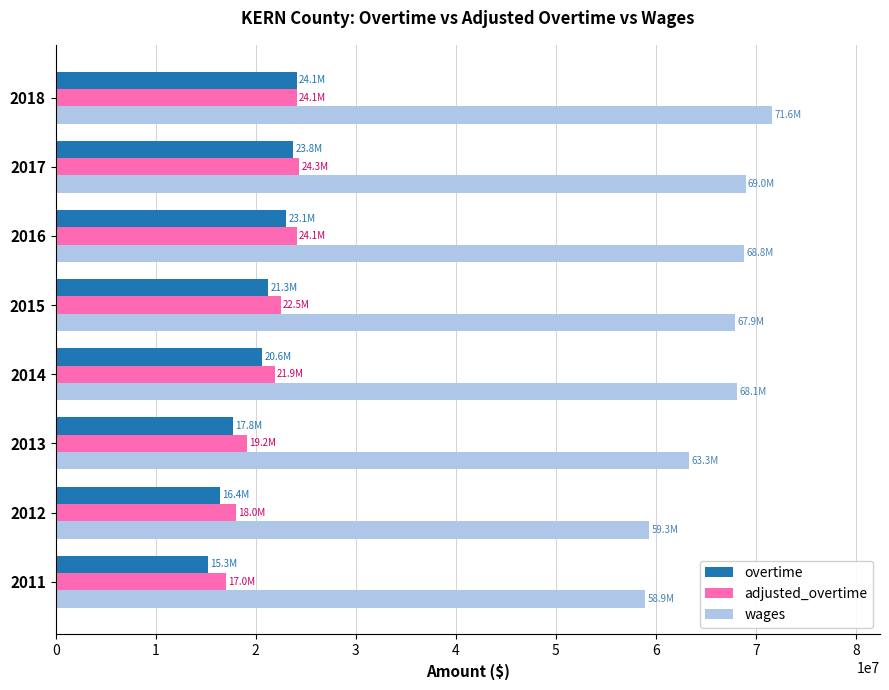

Which category has the highest value across all series?

2018